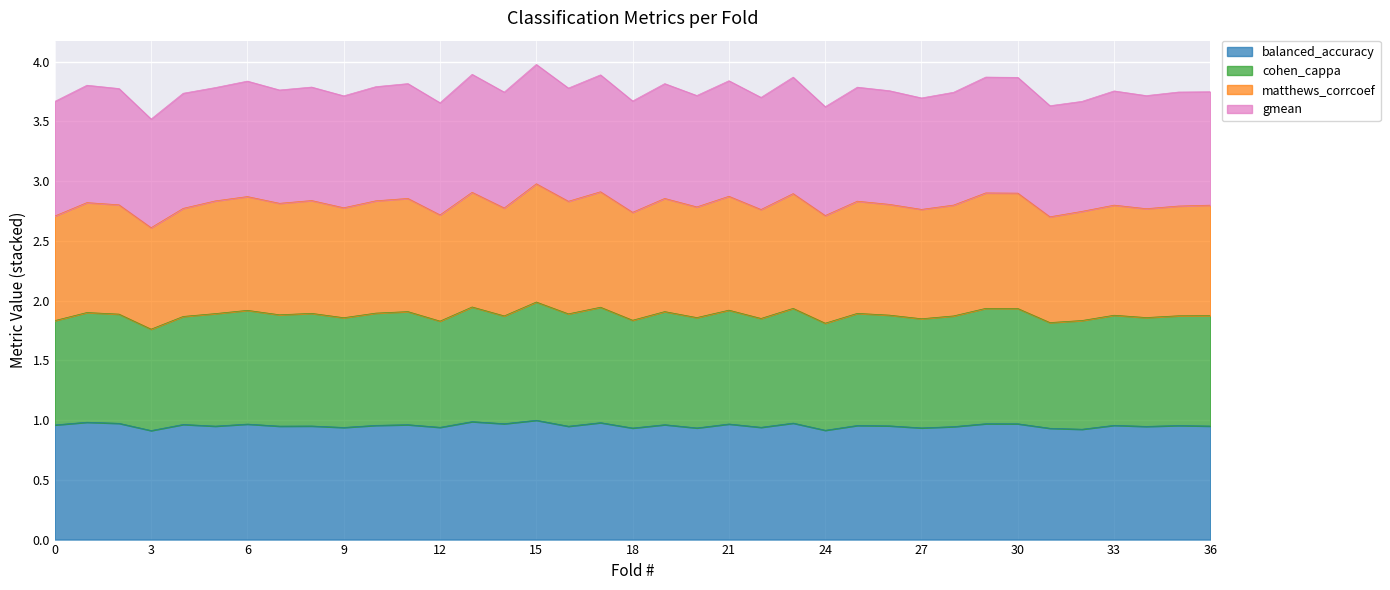

Is the value of cohen_cappa at 26 greater than the value of balanced_accuracy at 20?

Yes